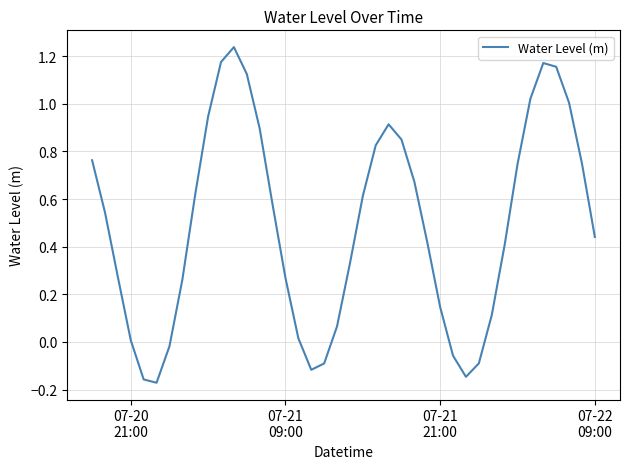

What is the difference between the maximum and minimum values?

1.4